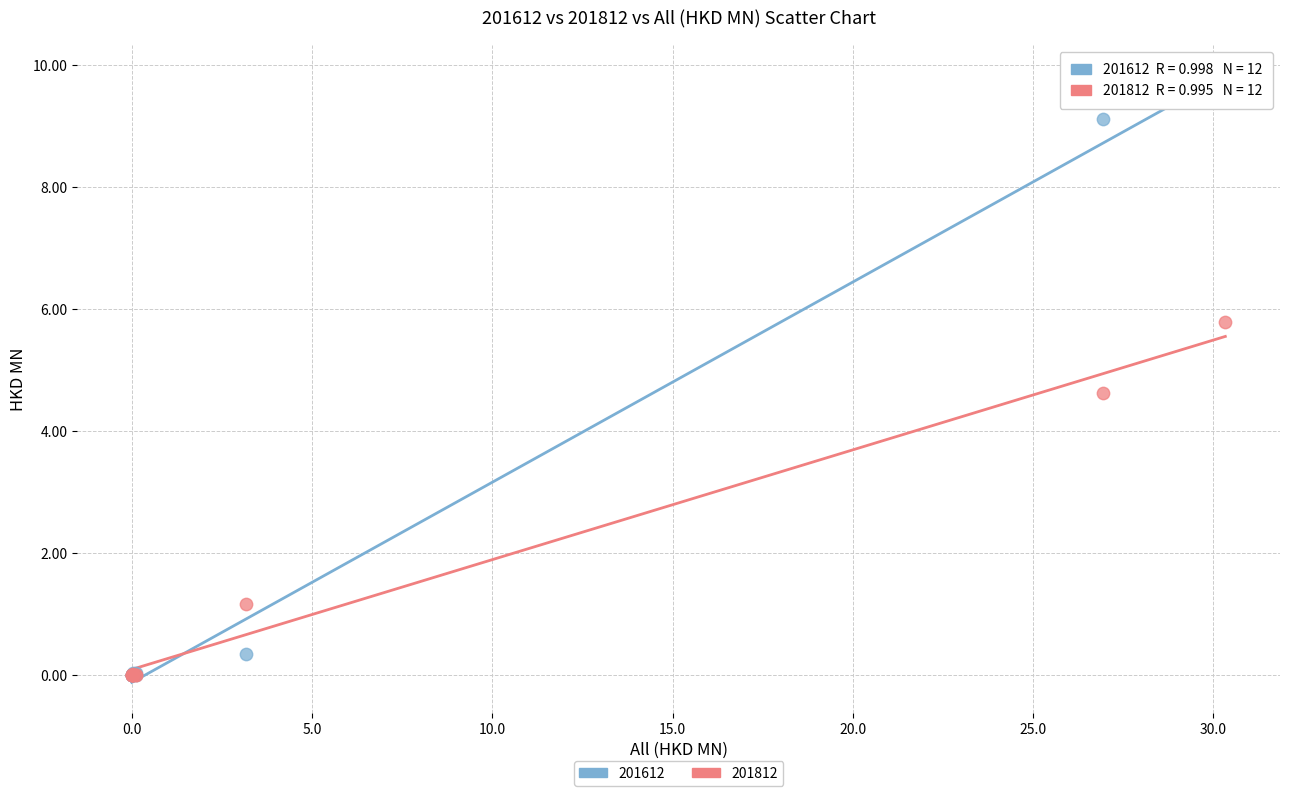

Which series has the largest Y range (max minus min)?

201612